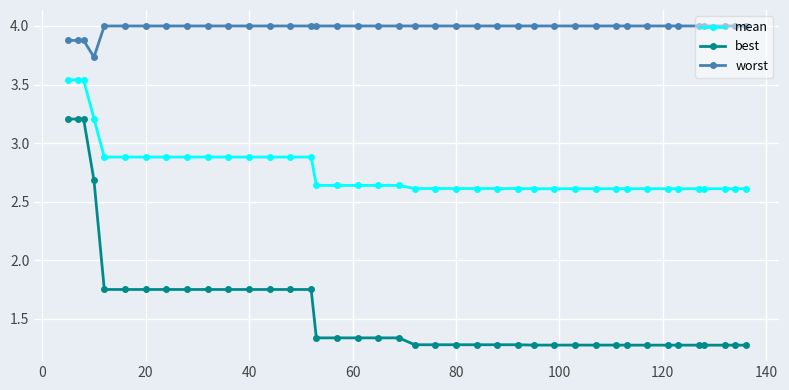

What is the value of the worst point at the 30th from the left?

4.0